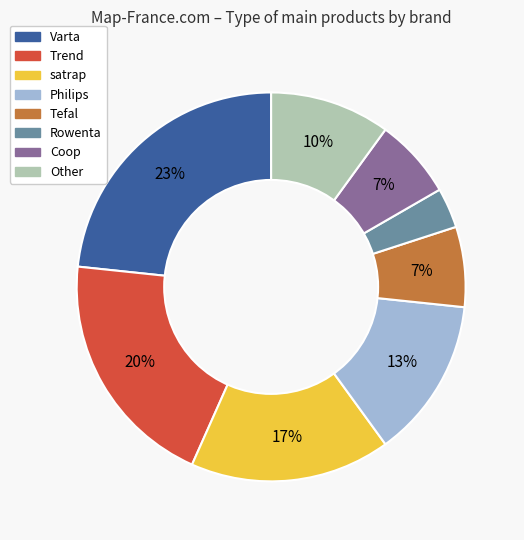

Does any single category account for the majority?

No